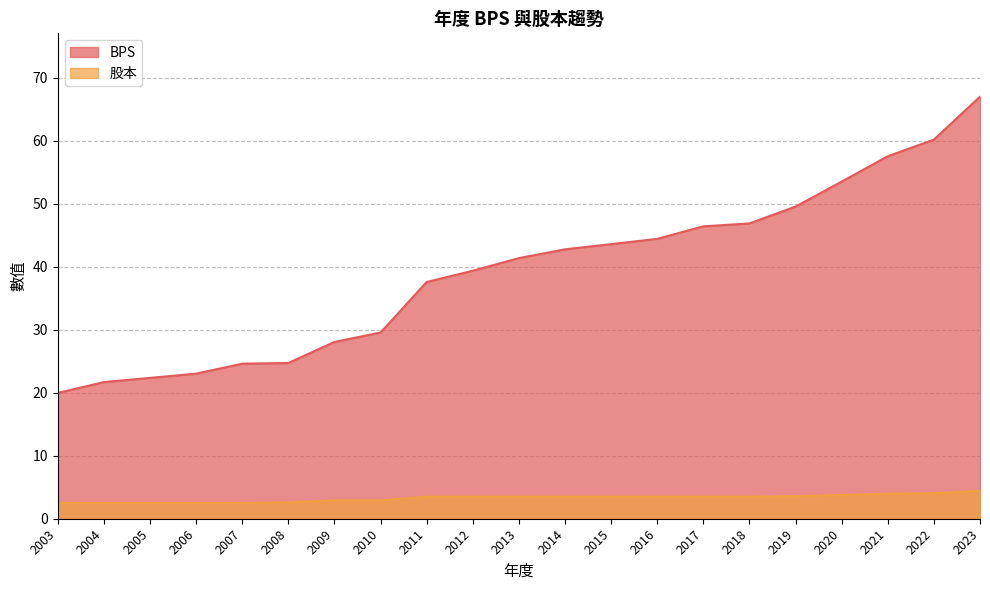

How many categories are shown in the chart?

21